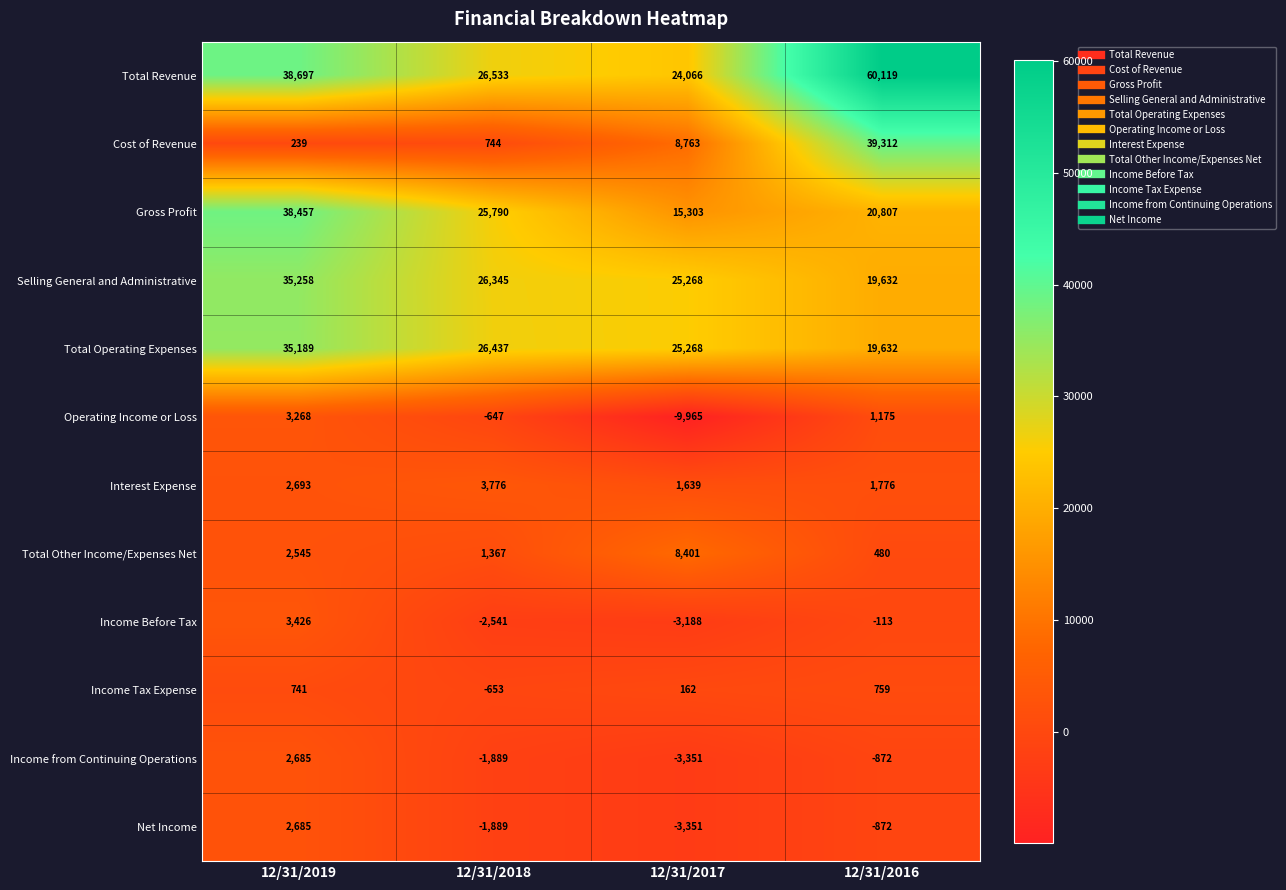

Which category has the highest value in the Operating Income or Loss series?

12/31/2019